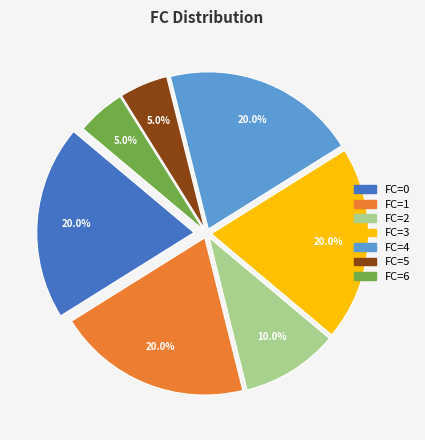

Is there a majority slice in this chart?

No